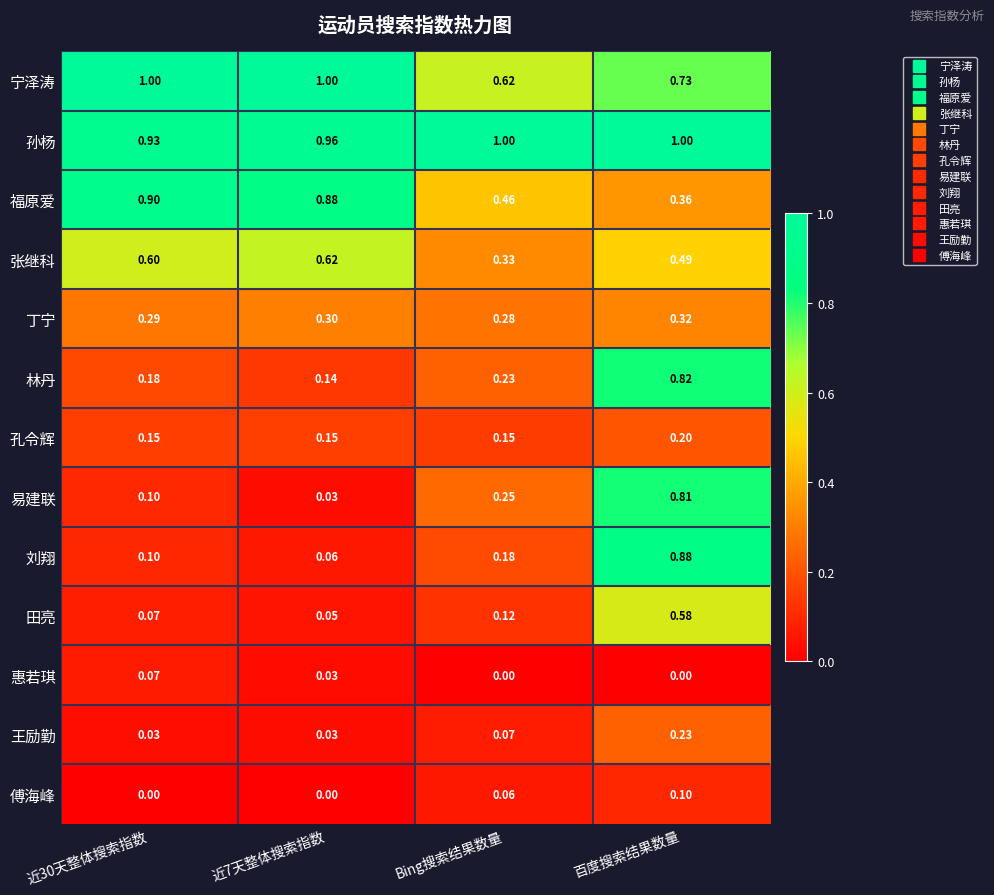

At 百度搜索结果数量, list the series in order from largest to smallest.

孙杨, 刘翔, 林丹, 易建联, 宁泽涛, 田亮, 张继科, 福原爱, 丁宁, 王励勤, 孔令辉, 傅海峰, 惠若琪